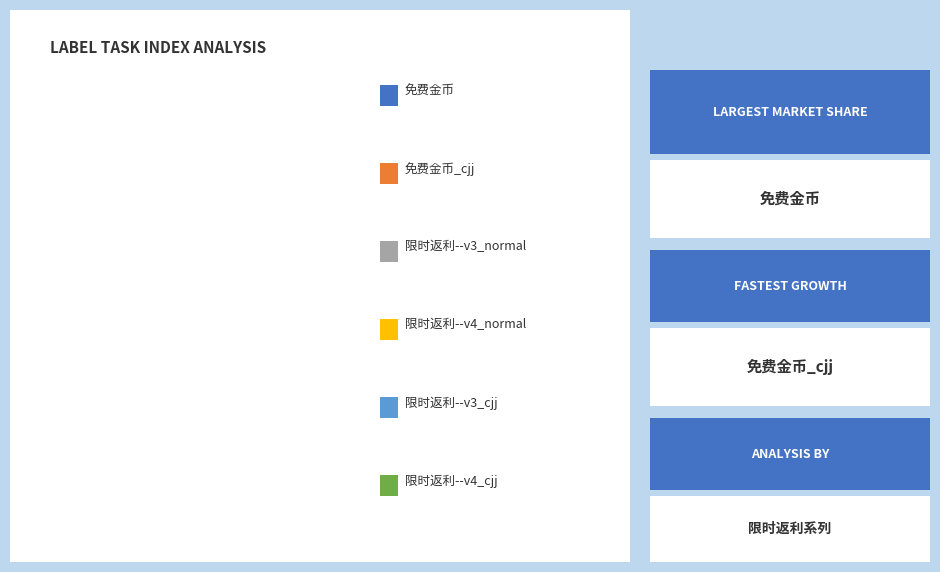

Is there a majority slice in this chart?

No